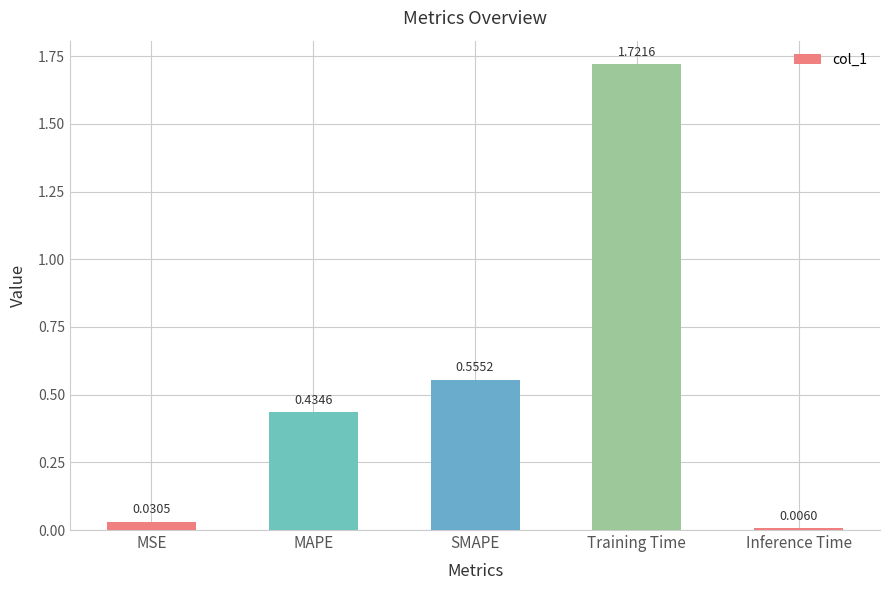

How many distinct data groups are displayed?

1